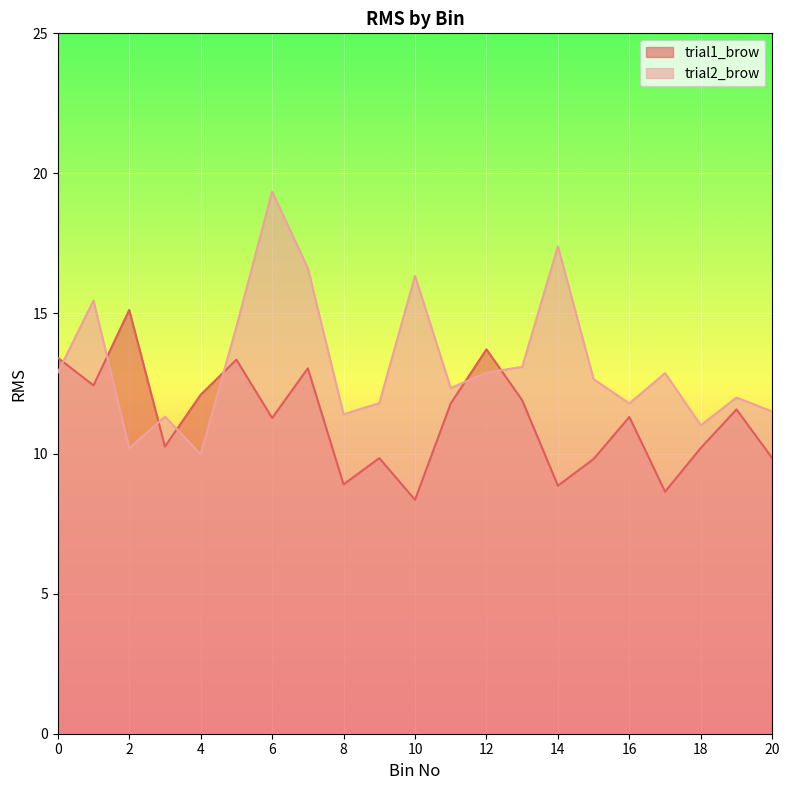

What are all the series names shown in the legend?

trial1_brow, trial2_brow